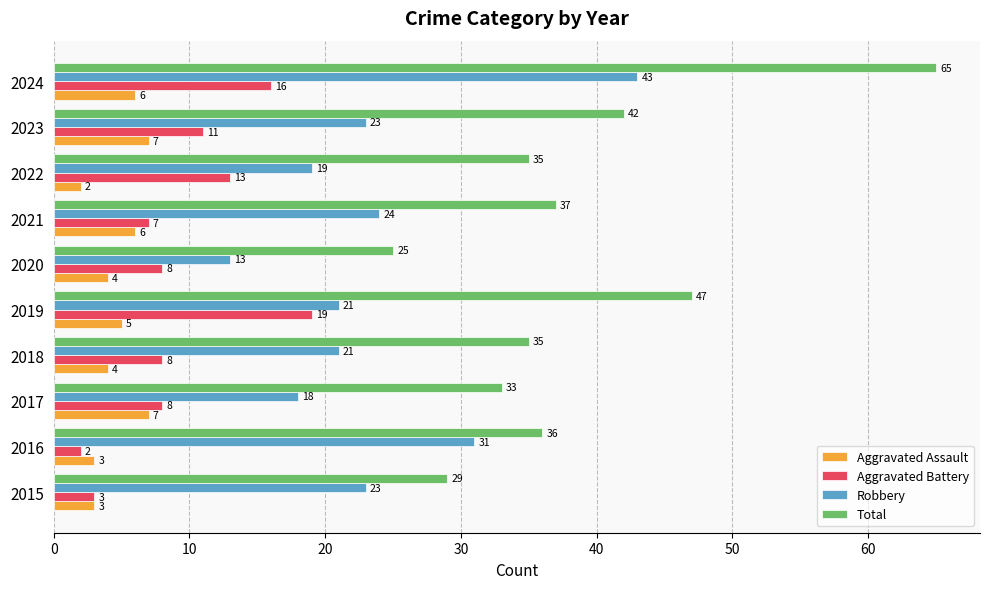

List the series in order of their peak value, lowest first.

Aggravated Assault, Aggravated Battery, Robbery, Total